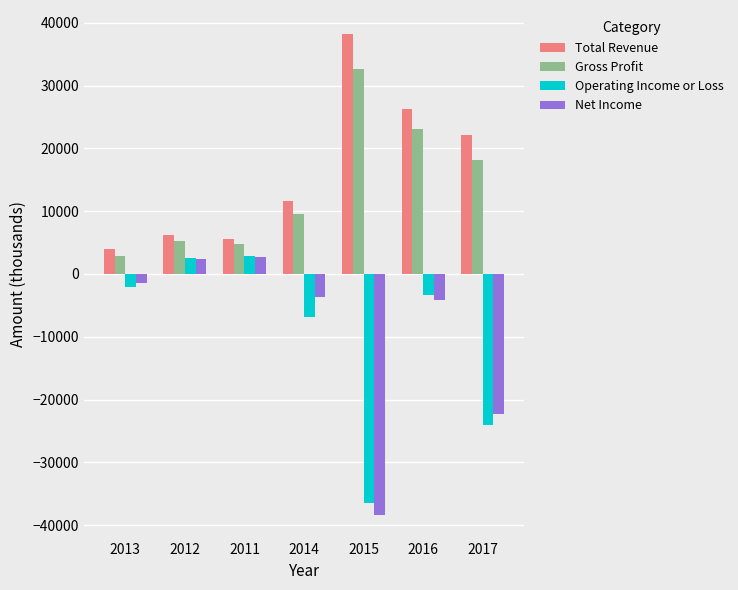

Which series has the widest spread of values?

Net Income